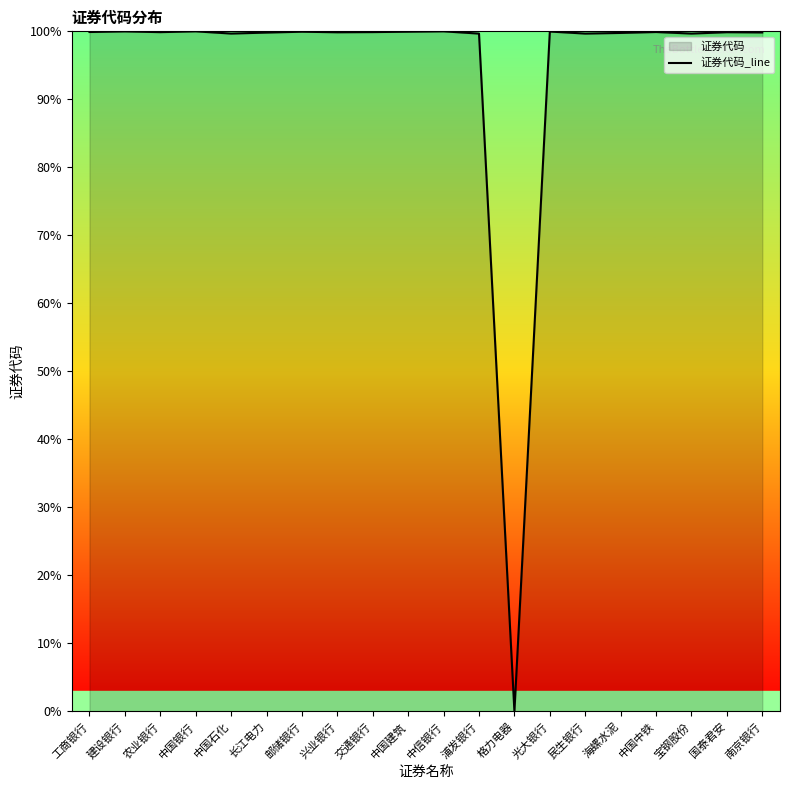

The chart shows a value of 1.7 at 农业银行. True or false?

False